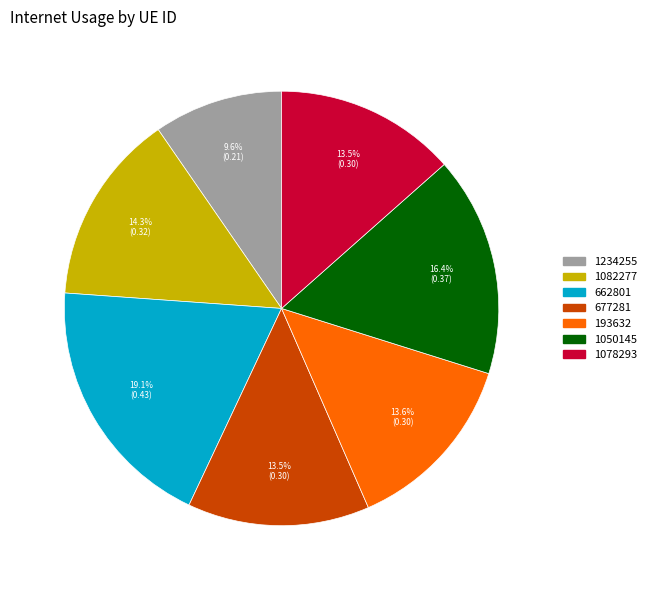

Count the number of slices in the pie.

7